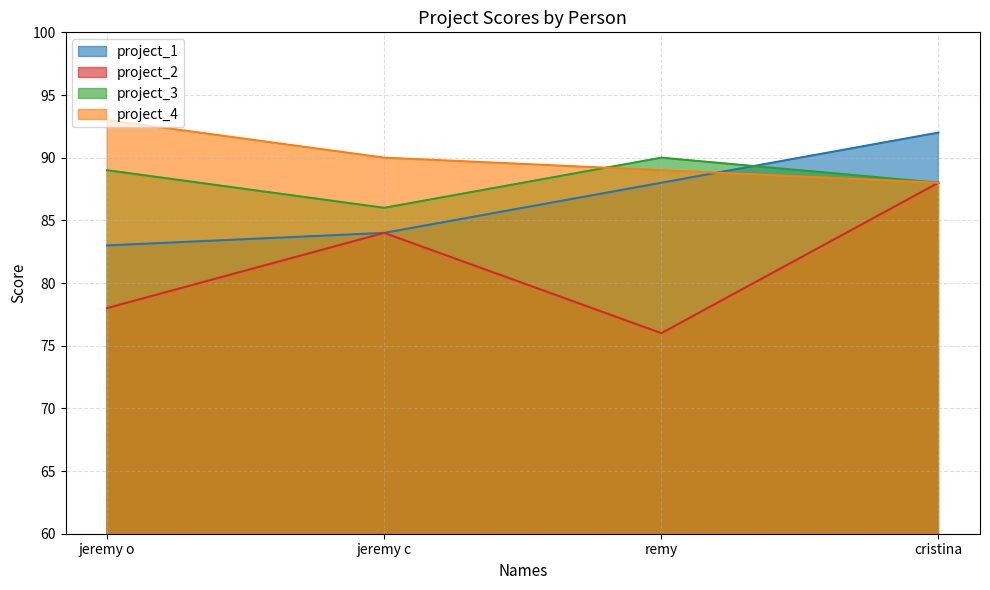

What is the sum of the project_4 values at jeremy c and remy?

179